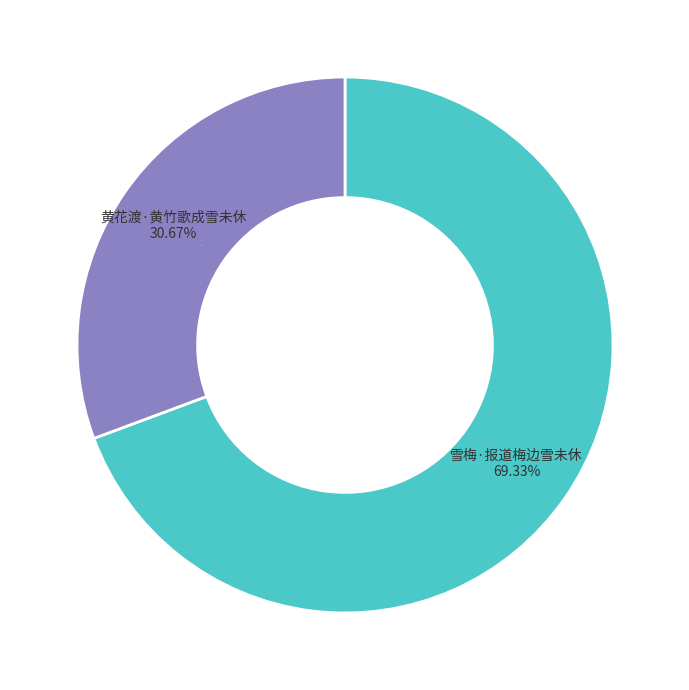

The 黄花渡·黄竹歌成雪未休 slice represents 31% of the pie. True or false?

True